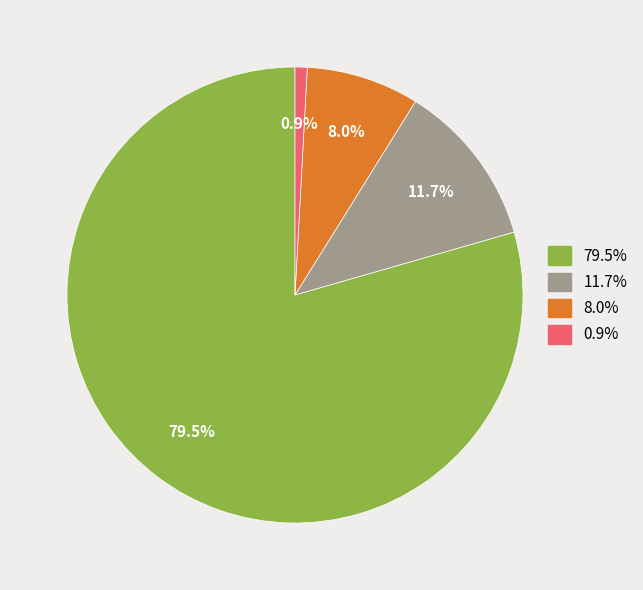

Is there a majority slice in this chart?

Yes